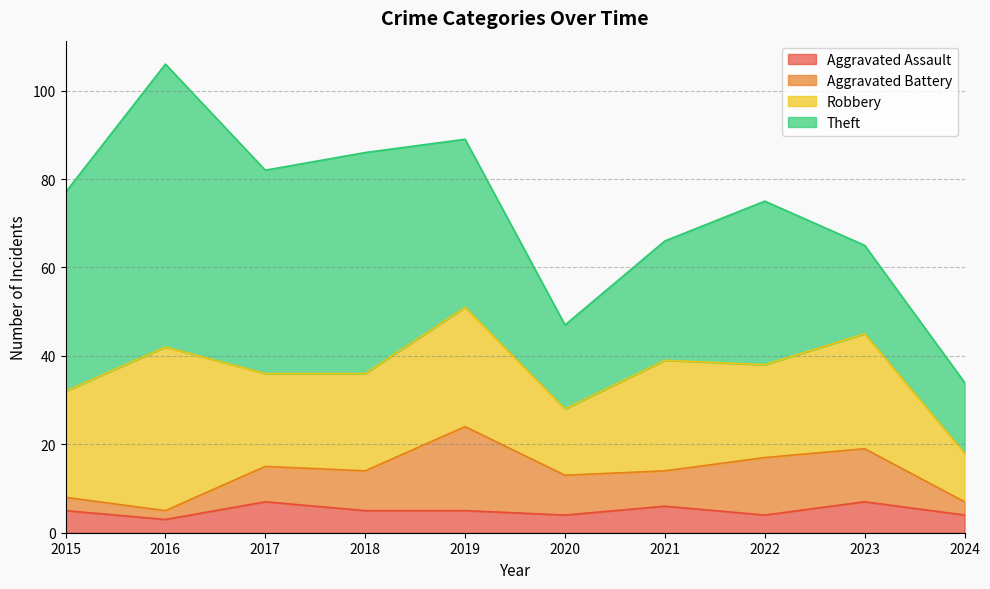

Where is Aggravated Battery nearest to the value 10?

2018